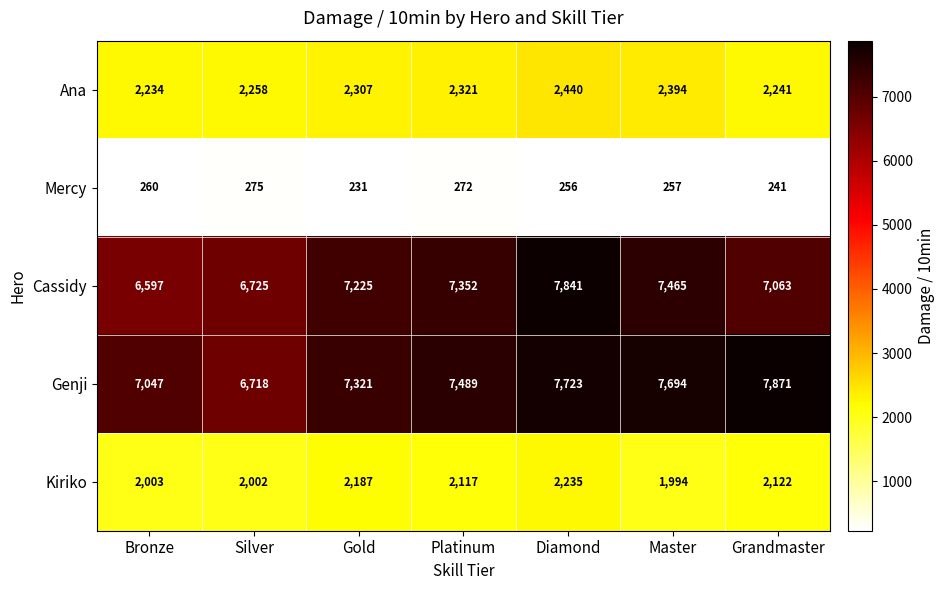

Where does the Mercy series first go above 257?

Bronze